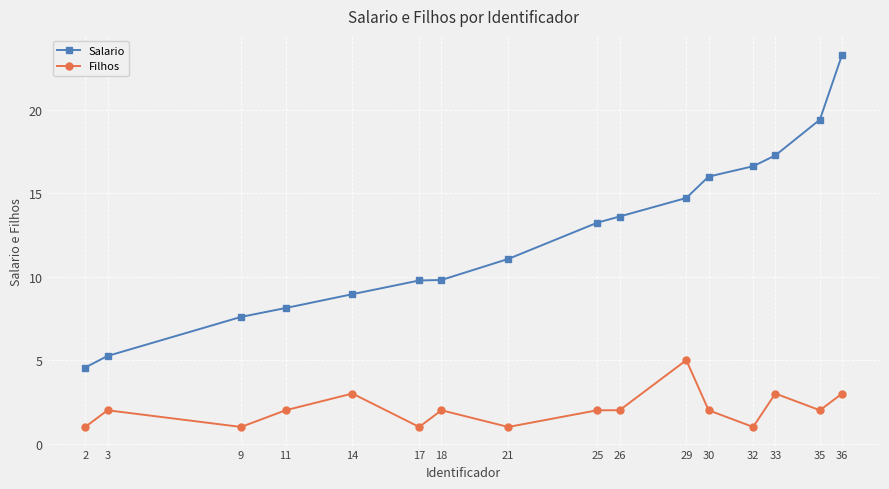

Is it true that Salario equals 16.6 at 32?

True